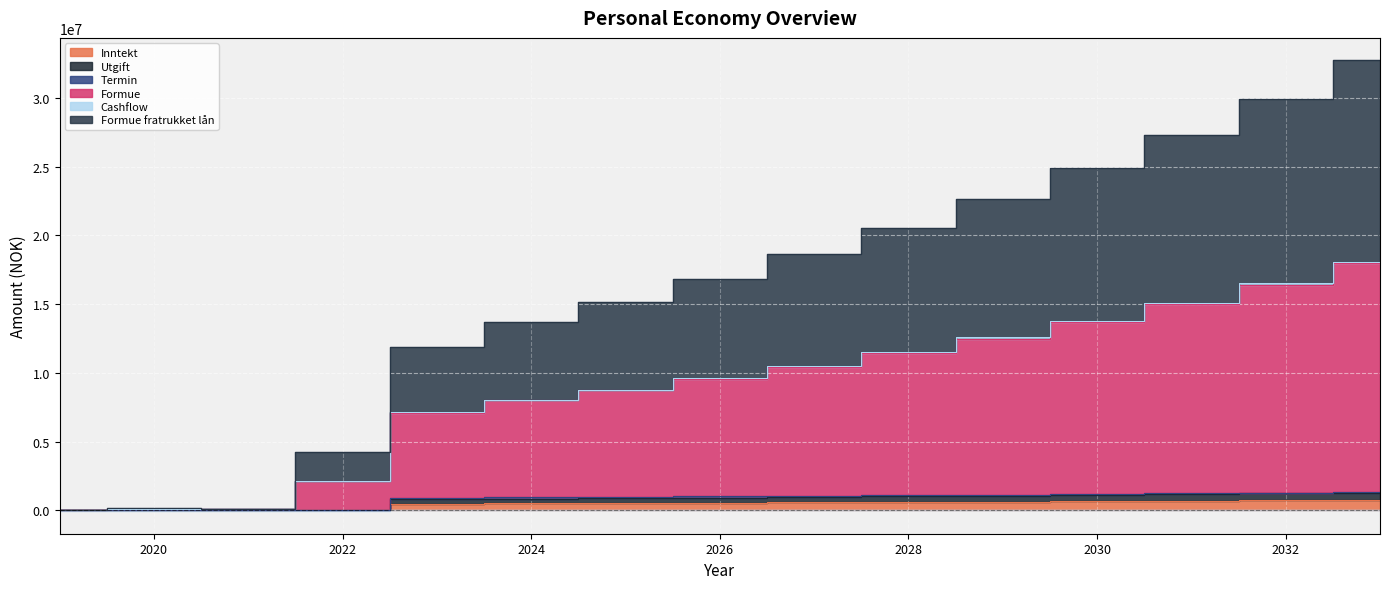

Reading right to left, what are all the values shown in this chart?

Inntekt: 2033=781869.4	2032=744637.5	2031=709178.6	2030=675408.2	2029=643245.9	2028=612615.2	2027=583443.0	2026=555660.0	2025=529200.0	2024=504000.0	2023=480000.0	2022=0.0	2021=0.0	2020=0.0	2019=0.0
Utgift: 2033=1289039.2	2032=1227656.3	2031=1169196.5	2030=1113520.5	2029=1060495.7	2028=1009995.9	2027=961900.9	2026=916096.1	2025=872472.4	2024=830926.1	2023=791358.2	2022=41674.5	2021=39690.0	2020=37800.0	2019=36000.0
Formue: 2033=32720965.3	2032=29906805.2	2031=27296309.4	2030=24876788.9	2029=22632266.2	2028=20550042.1	2027=18619021.2	2026=16839751.0	2025=15176169.7	2024=13694948.3	2023=11847958.6	2022=4220884.5	2021=128690.0	2020=137800.0	2019=36000.0
Cashflow: 2033=18092307.9	2032=16514019.4	2031=15074894.8	2030=13766148.7	2029=12574320.5	2028=11489000.3	2027=10500715.8	2026=9610885.2	2025=8785895.0	2024=8049437.0	2023=7126933.7	2022=2131279.5	2021=84190.0	2020=87800.0	2019=36000.0
Formue fratrukket lån: 2033=17973237.7	2032=16406364.0	2031=14978342.0	2030=13680388.4	2029=12499045.7	2028=11423907.1	2027=10445503.4	2026=9565254.8	2025=8749546.9	2024=8023214.0	2023=7102383.1	2022=2131279.5	2021=84190.0	2020=87800.0	2019=36000.0